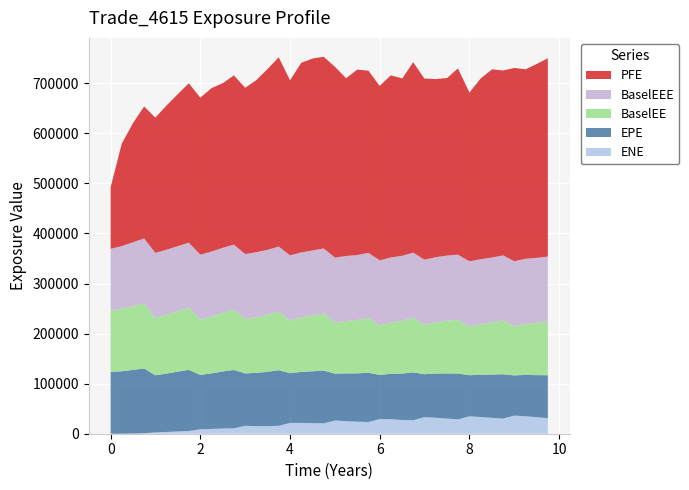

Reading left to right, extract all data points from this chart.

EPE: 0.0=123141.0	0.249315=124846.0	0.498421=127185.0	0.747054=129443.0	0.995688=114006.0	1.25252=116666.0	1.50411=119518.0	1.74247=122241.0	2.0=108451.0	2.25205=110949.0	2.50411=113984.0	2.74795=116595.0	3.0=104699.0	3.25205=106424.0	3.50411=108572.0	3.74795=111056.0	4.0=99378.1	4.25205=101970.0	4.50389=103670.0	4.74979=105449.0	5.00115=93748.6	5.24979=95376.0	5.49863=96551.6	5.74795=98534.9	5.99726=88316.4	6.24658=90900.8	6.50411=92853.9	6.74521=95642.7	6.99452=85918.8	7.25205=88396.5	7.50411=90270.8	7.74247=91483.0	8.0=82214.3	8.25205=84450.4	8.50389=86356.1	8.74979=88595.6	9.00115=80306.5	9.25252=82758.0	9.50411=84125.9	9.74795=85646.7
ENE: 0.0=0.0	0.249315=34.4	0.498421=317.0	0.747054=873.5	0.995688=2701.4	1.25252=3571.2	1.50411=4596.4	1.74247=5418.4	2.0=8936.0	2.25205=9575.5	2.50411=10472.5	2.74795=10797.3	3.0=15725.5	3.25205=15245.6	3.50411=15096.9	3.74795=15845.4	4.0=21578.7	4.25205=21570.3	4.50389=21074.4	4.74979=20719.0	5.00115=26287.3	5.24979=25191.7	5.49863=24098.0	5.74795=23330.2	5.99726=29269.3	6.24658=28779.2	6.50411=27375.5	6.74521=26882.9	6.99452=33009.4	7.25205=31824.7	7.50411=30226.7	7.74247=28617.0	8.0=34687.5	8.25205=33304.7	8.50389=31738.8	8.74979=30216.8	9.00115=36164.5	9.25252=34834.6	9.50411=32906.6	9.74795=31174.4
PFE: 0.0=123141.0	0.249315=204923.0	0.498421=238084.0	0.747054=263617.0	0.995688=270247.0	1.25252=288445.0	1.50411=304067.0	1.74247=318425.0	2.0=313589.0	2.25205=326545.0	2.50411=328854.0	2.74795=338254.0	3.0=332122.0	3.25205=344025.0	3.50411=361518.0	3.74795=378097.0	4.0=349796.0	4.25205=378791.0	4.50389=383453.0	4.74979=382994.0	5.00115=381086.0	5.24979=355146.0	5.49863=370296.0	5.74795=363946.0	5.99726=348608.0	6.24658=363863.0	6.50411=354196.0	6.74521=380467.0	6.99452=361841.0	7.25205=355849.0	7.50411=354714.0	7.74247=372103.0	8.0=337225.0	8.25205=361208.0	8.50389=375905.0	8.74979=369413.0	9.00115=386138.0	9.25252=378540.0	9.50411=387360.0	9.74795=396229.0
BaselEE: 0.0=123141.0	0.249315=124987.0	0.498421=127472.0	0.747054=129932.0	0.995688=114661.0	1.25252=117632.0	1.50411=120908.0	1.74247=124057.0	2.0=110441.0	2.25205=113504.0	2.50411=117152.0	2.74795=120375.0	3.0=108596.0	3.25205=111009.0	3.50411=113896.0	3.74795=117145.0	4.0=105425.0	4.25205=108864.0	4.50389=111389.0	4.74979=114011.0	5.00115=102011.0	5.24979=104500.0	5.49863=106523.0	5.74795=109466.0	5.99726=98795.9	6.24658=102420.0	6.50411=105401.0	6.74521=109325.0	6.99452=98919.1	7.25205=102555.0	7.50411=105520.0	7.74247=107701.0	8.0=97535.5	8.25205=100952.0	8.50389=104017.0	8.74979=107510.0	9.00115=98194.1	9.25252=101974.0	9.50411=104462.0	9.74795=107146.0
BaselEEE: 0.0=123141.0	0.249315=124987.0	0.498421=127472.0	0.747054=129932.0	0.995688=129932.0	1.25252=129932.0	1.50411=129932.0	1.74247=129932.0	2.0=129932.0	2.25205=129932.0	2.50411=129932.0	2.74795=129932.0	3.0=129932.0	3.25205=129932.0	3.50411=129932.0	3.74795=129932.0	4.0=129932.0	4.25205=129932.0	4.50389=129932.0	4.74979=129932.0	5.00115=129932.0	5.24979=129932.0	5.49863=129932.0	5.74795=129932.0	5.99726=129932.0	6.24658=129932.0	6.50411=129932.0	6.74521=129932.0	6.99452=129932.0	7.25205=129932.0	7.50411=129932.0	7.74247=129932.0	8.0=129932.0	8.25205=129932.0	8.50389=129932.0	8.74979=129932.0	9.00115=129932.0	9.25252=129932.0	9.50411=129932.0	9.74795=129932.0